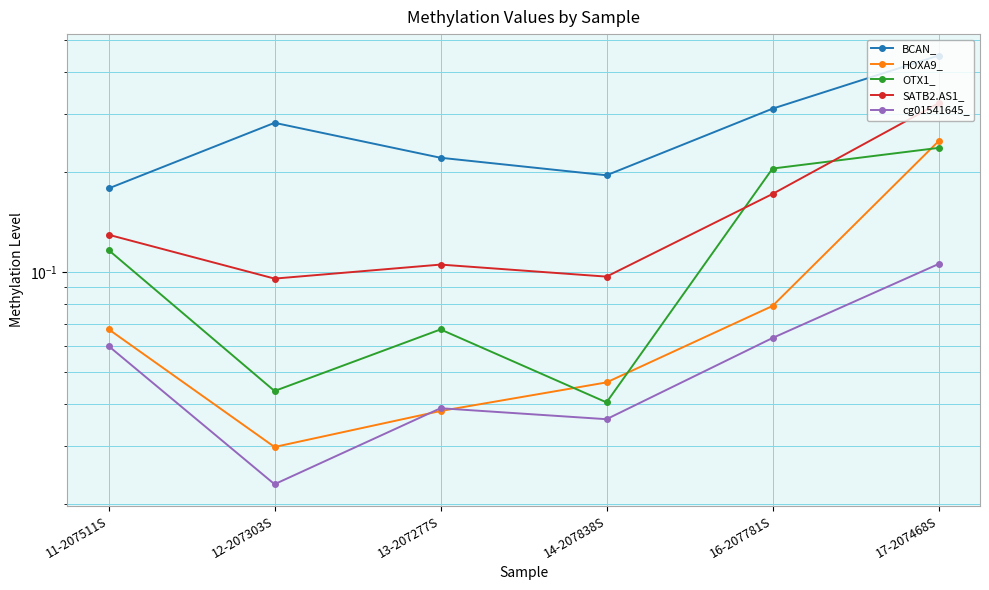

What is the value of the BCAN_ point at the 2nd from the left?

0.3